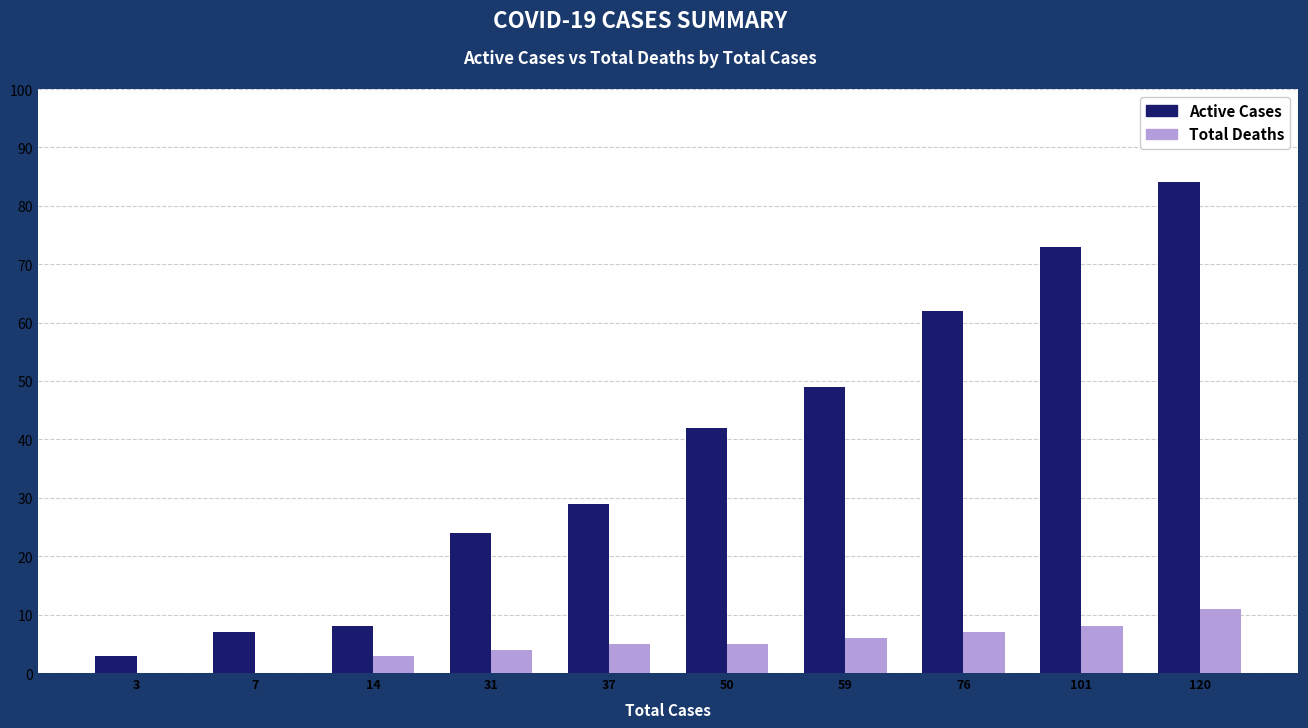

Which category has the highest value in the Active Cases series?

120